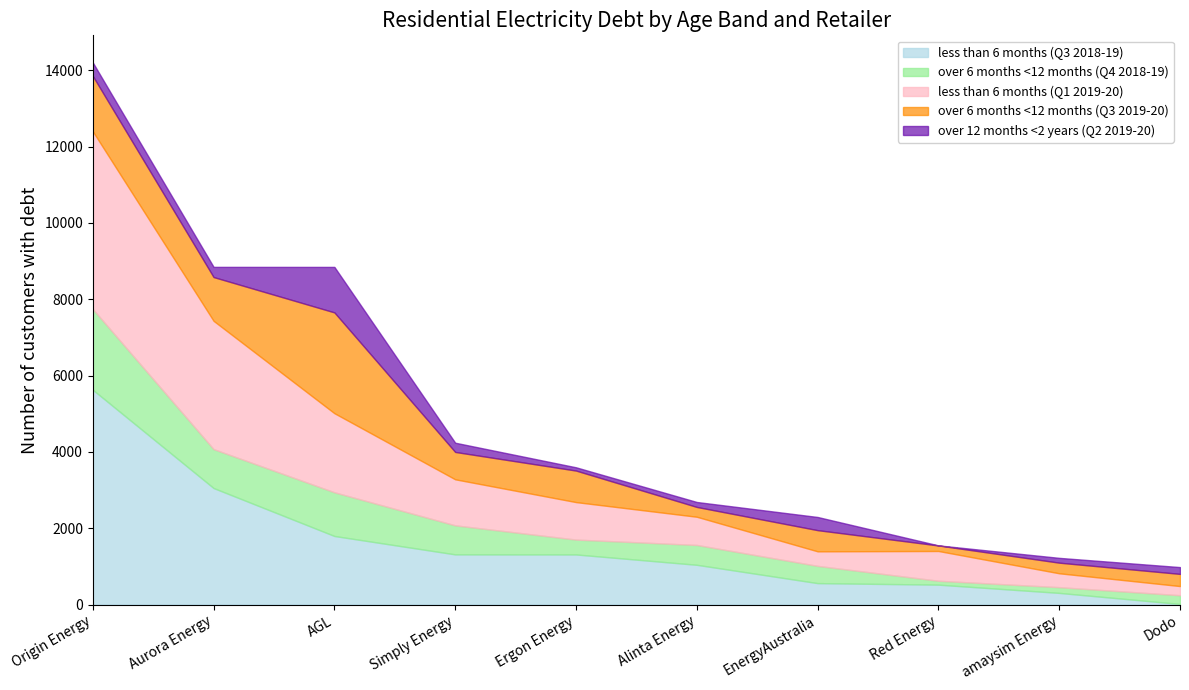

At which category is the sum across all series the highest?

Origin Energy